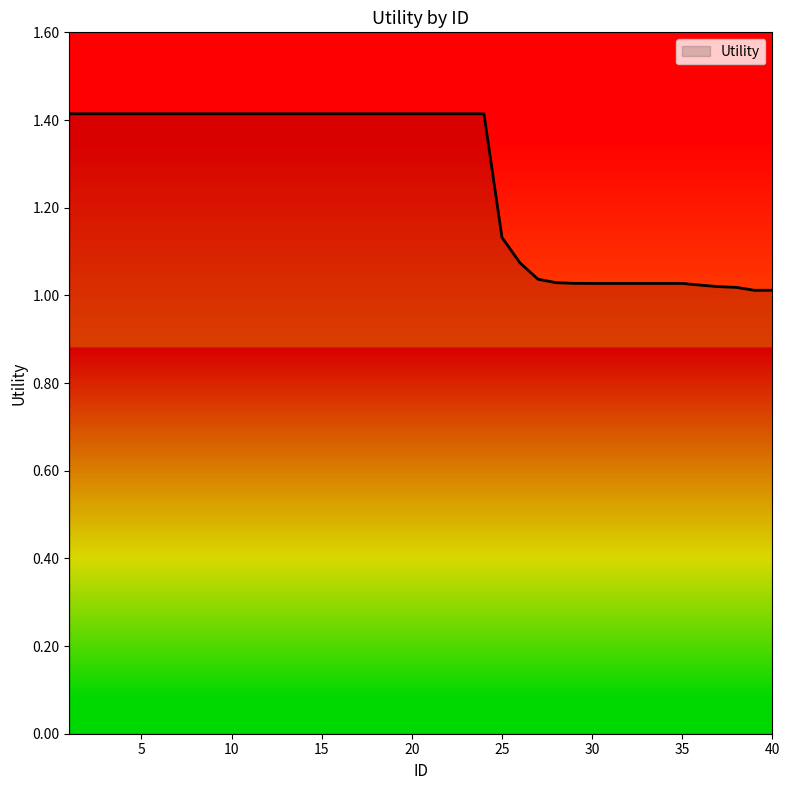

What is the maximum value shown in the chart?

1.4